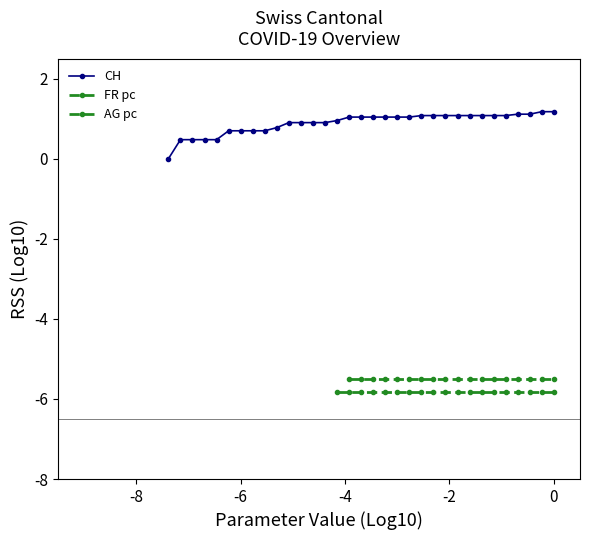

How many lines are shown in the chart?

3